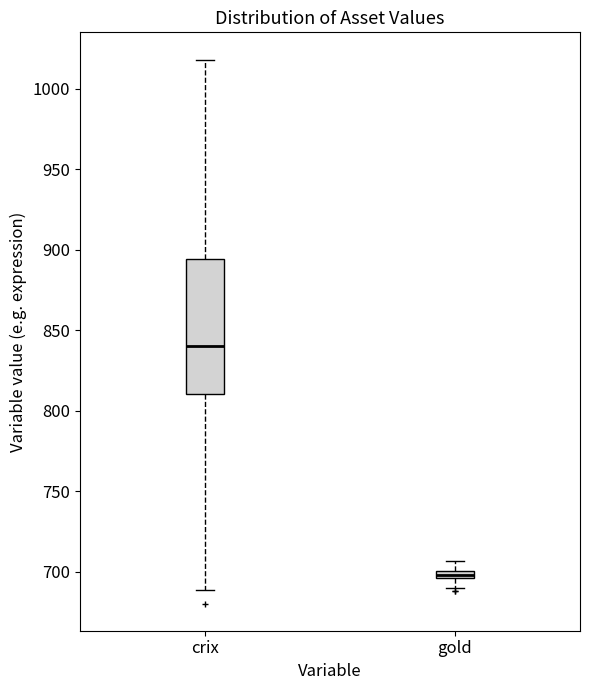

Which box is the tallest, from its lower edge to its upper edge?

crix